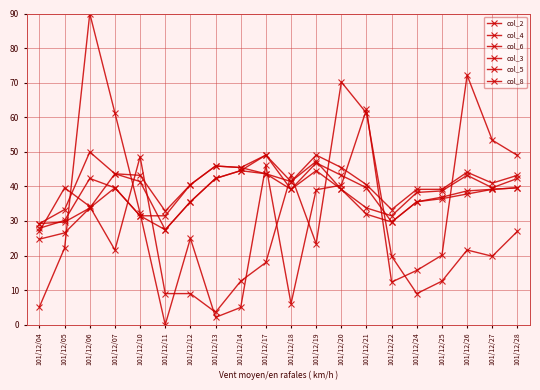

Count the number of data series in this chart.

6